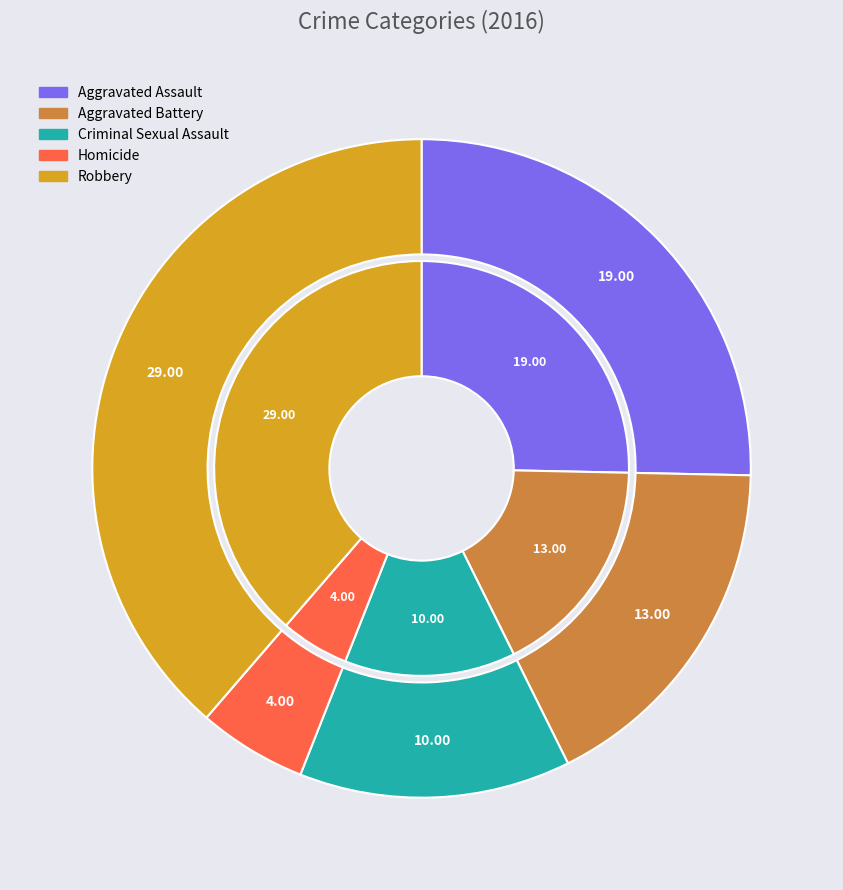

What is the change in value from Homicide to Robbery?

+25